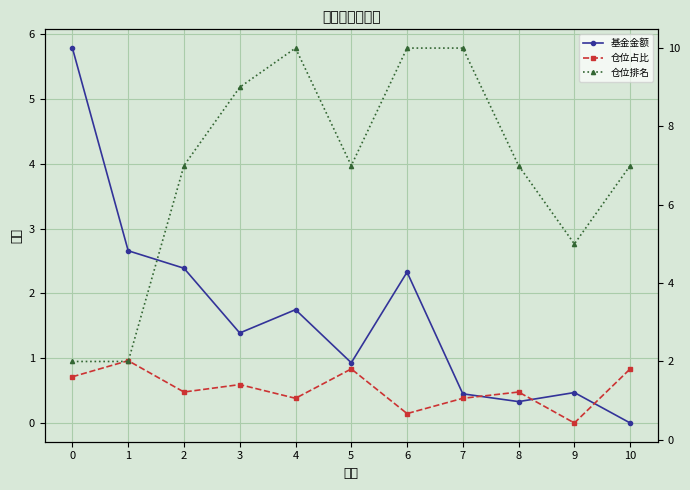

At which label does 仓位占比 first exceed 1?

−1